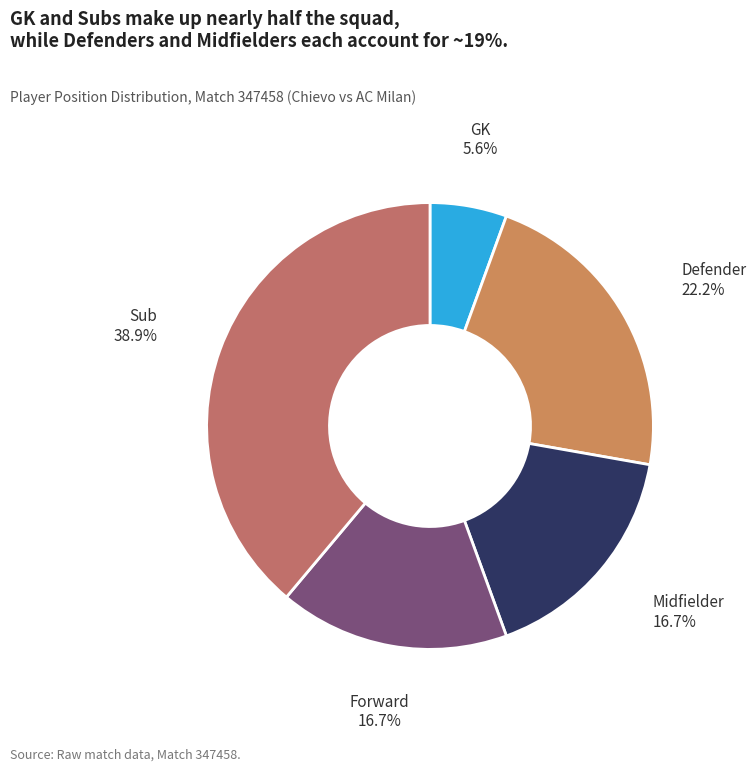

Is there any slice that represents more than half of the pie?

No